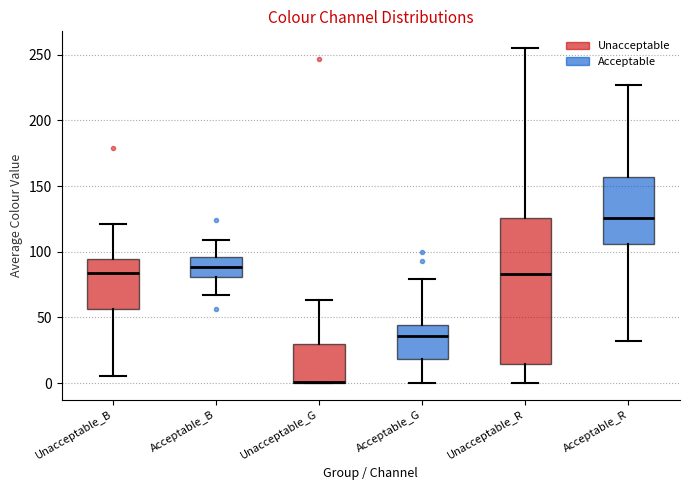

Reading left to right, read every box against the y-axis: the position of its median line, the range the box covers, and the ends of its whiskers. The values are not printed on the chart, so give them approximately, as read against the axis.

Unacceptable_B: median 85, box 55 to 95, whiskers 5 to 120
Acceptable_B: median 90, box 80 to 95, whiskers 65 to 110
Unacceptable_G: median 0 (drawn on the box's lower edge), box 0 to 30, whiskers 0 to 65
Acceptable_G: median 35, box 20 to 45, whiskers 0 to 80
Unacceptable_R: median 85, box 15 to 125, whiskers 0 to 255
Acceptable_R: median 125, box 105 to 155, whiskers 30 to 225